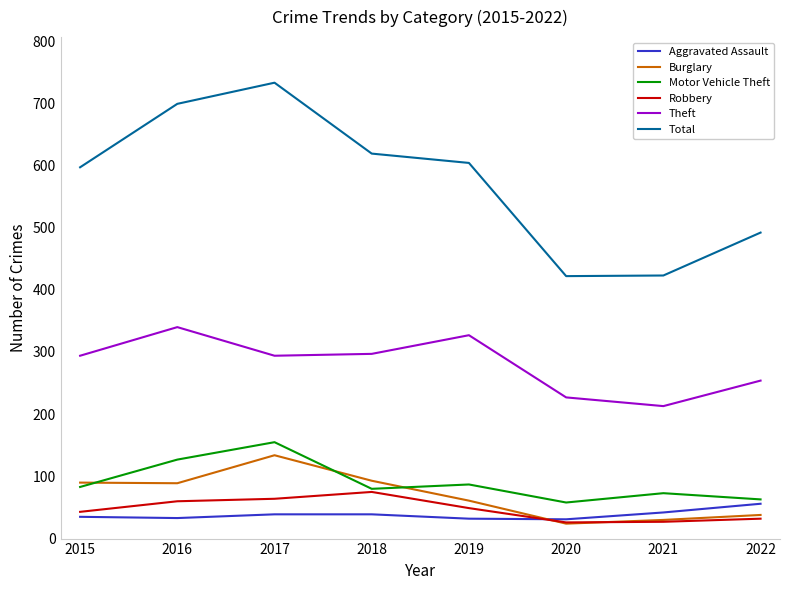

At how many categories does at least one series exceed 512?

5